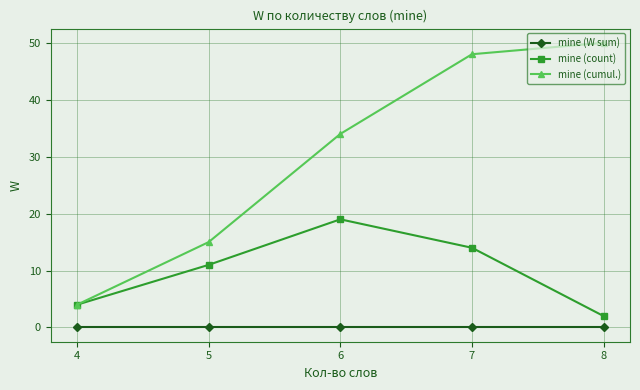

Reading left to right, extract all data points from this chart.

mine (W sum): 4=0	5=0	6=0	7=0	8=0
mine (count): 4=4	5=11	6=19	7=14	8=2
mine (cumul.): 4=4	5=15	6=34	7=48	8=50